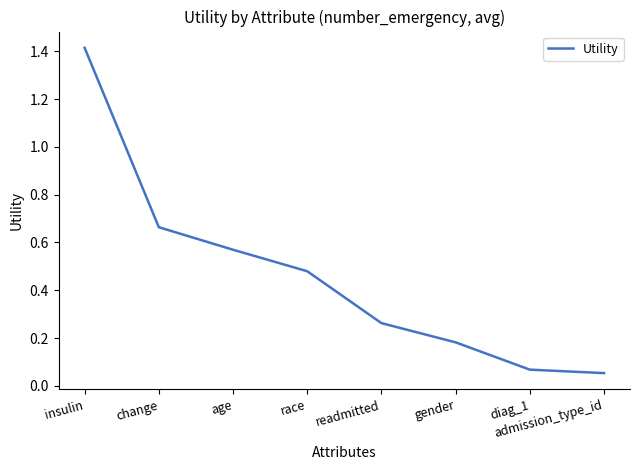

True or false: the data has more than 0 interior local peaks.

False